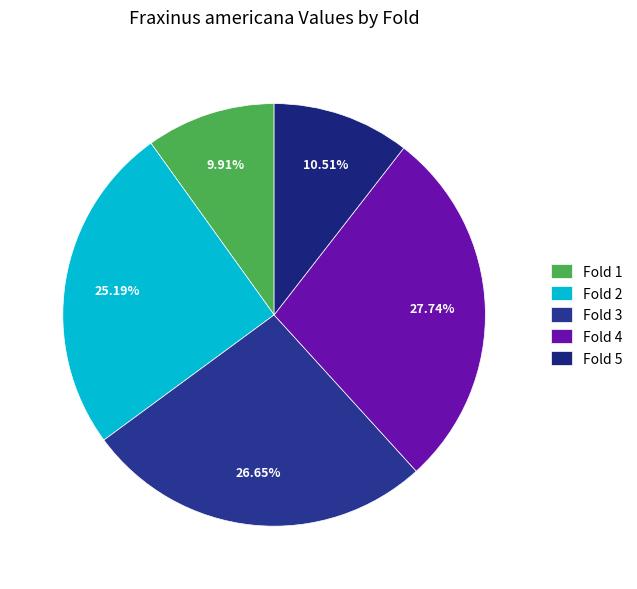

Rank the categories by value from highest to lowest.

Fold 4, Fold 3, Fold 2, Fold 5, Fold 1